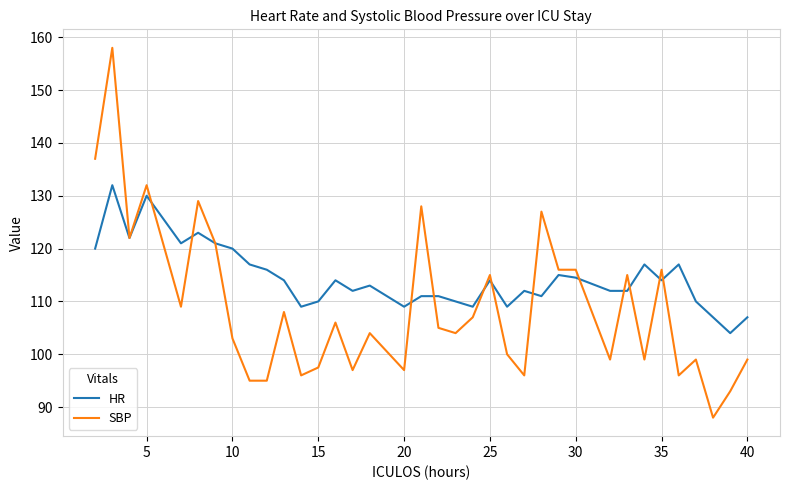

Which series has the widest spread of values?

SBP